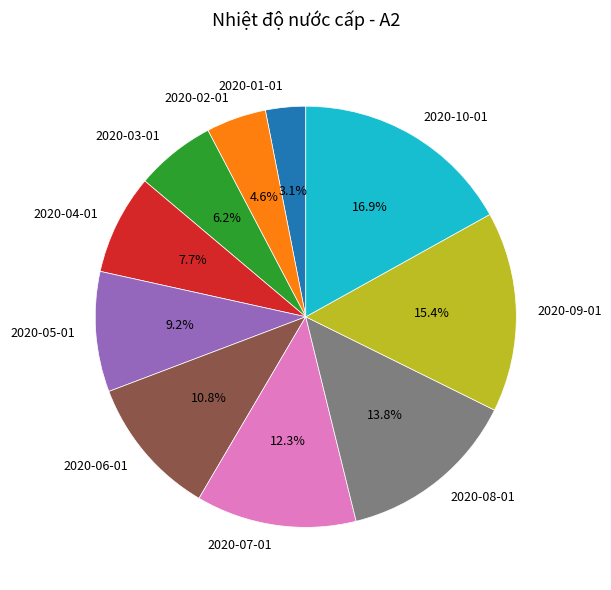

To the nearest percent, what portion does 2020-06-01 represent?

11%